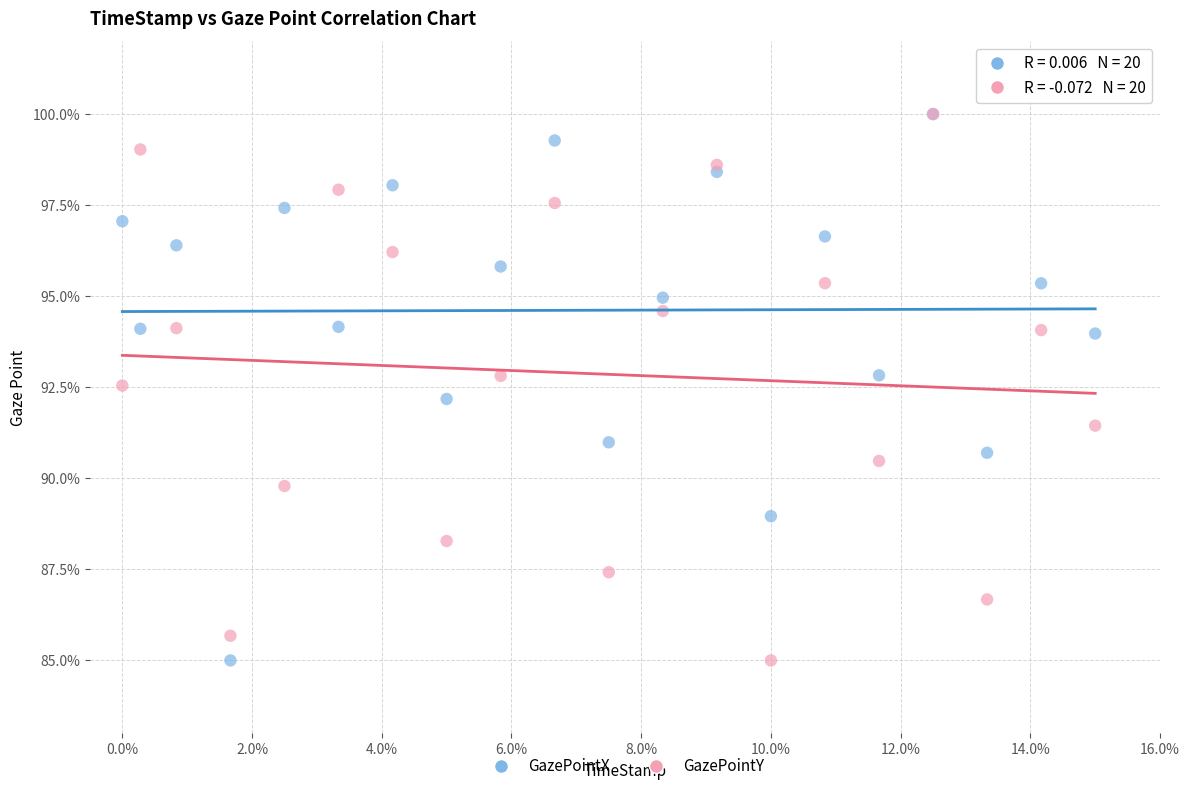

What are all the series names shown in the legend?

GazePointX, GazePointY